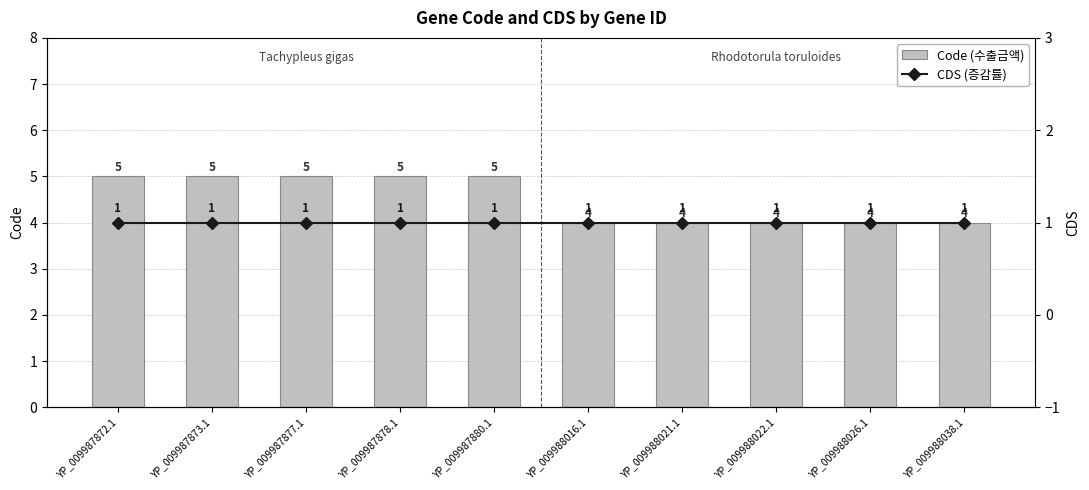

At which category is the sum across all series the highest?

YP_009987872.1